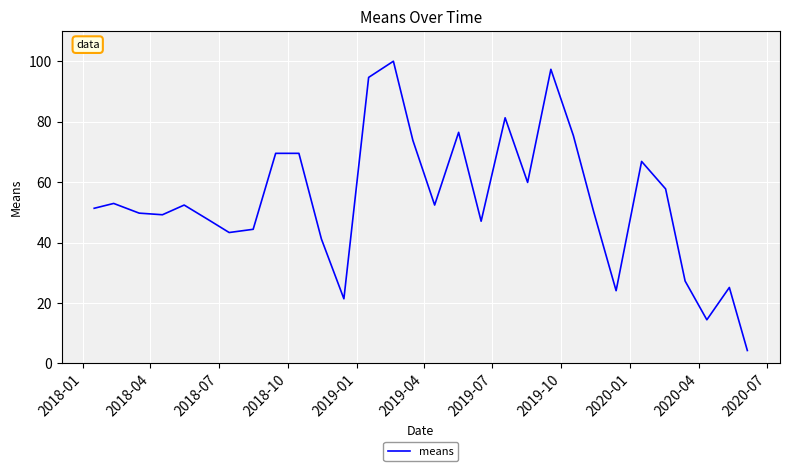

What is the maximum value shown in the chart?

100.0